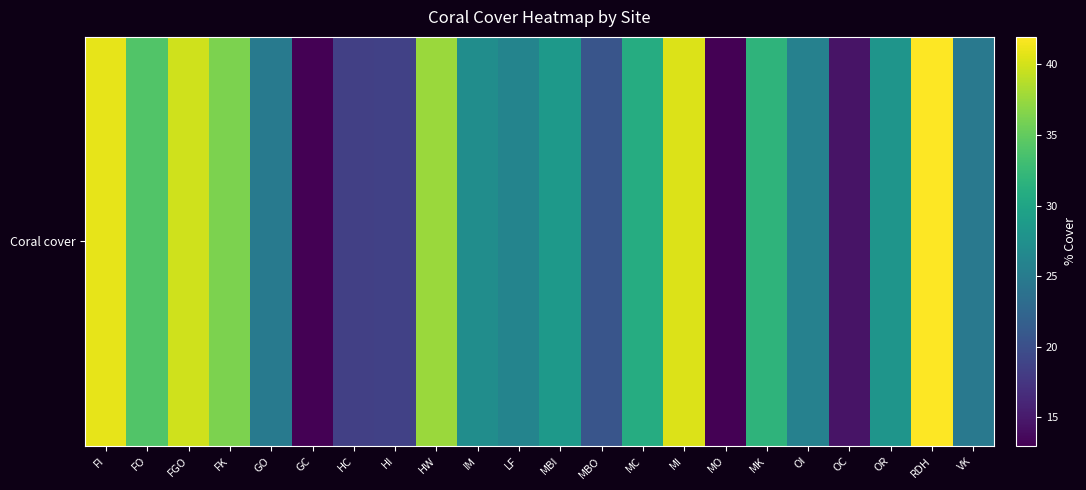

What is the difference between the maximum and minimum values?

29.0